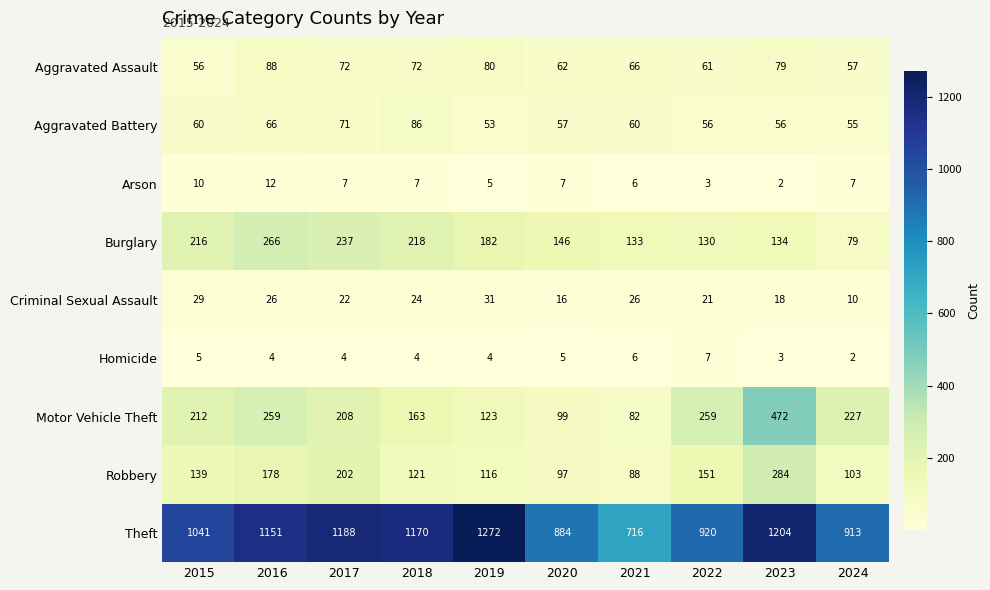

Rank the series by their maximum value, from highest to lowest.

Theft, Motor Vehicle Theft, Robbery, Burglary, Aggravated Assault, Aggravated Battery, Criminal Sexual Assault, Arson, Homicide